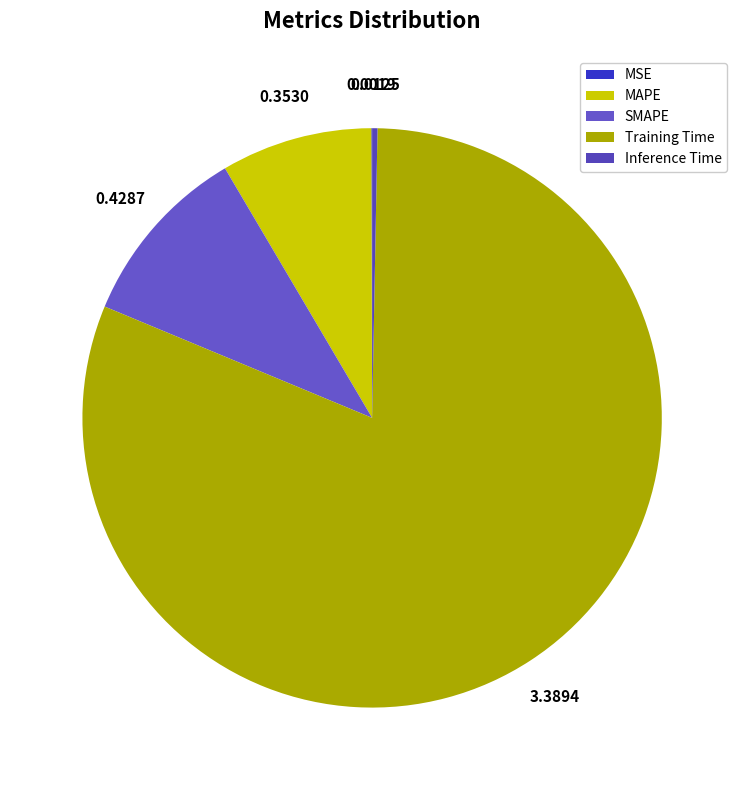

Count the number of slices in the pie.

5